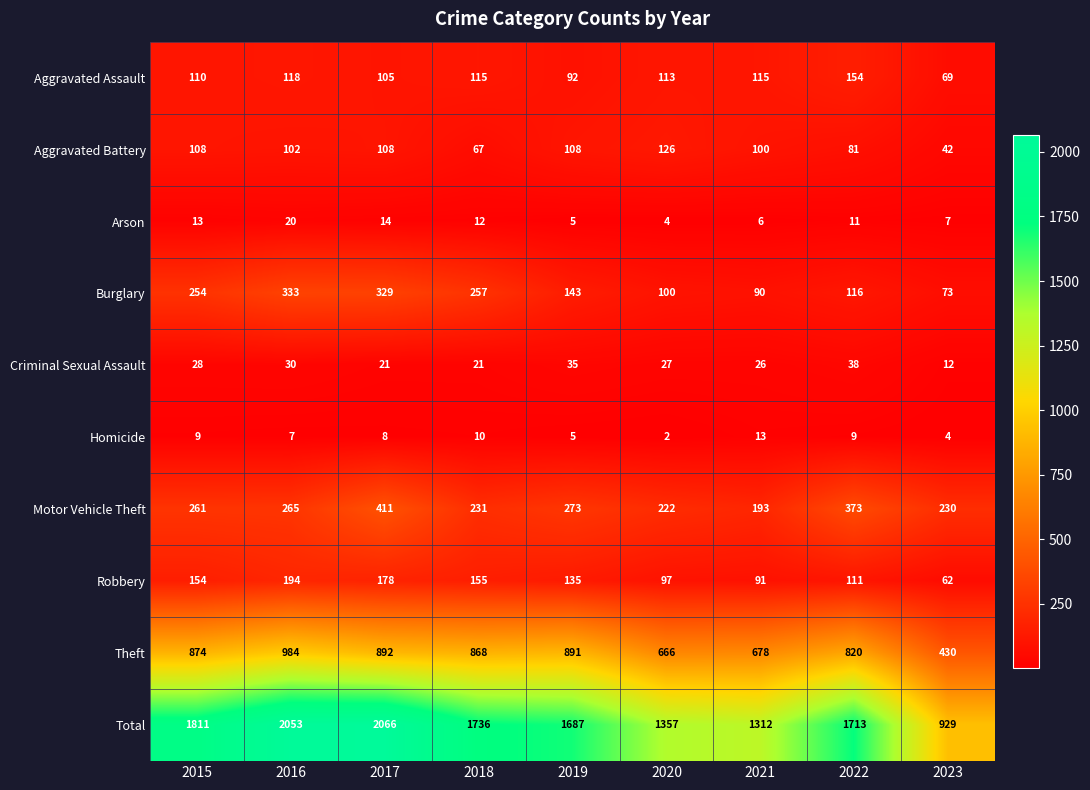

What is the average value of the Robbery series?

131